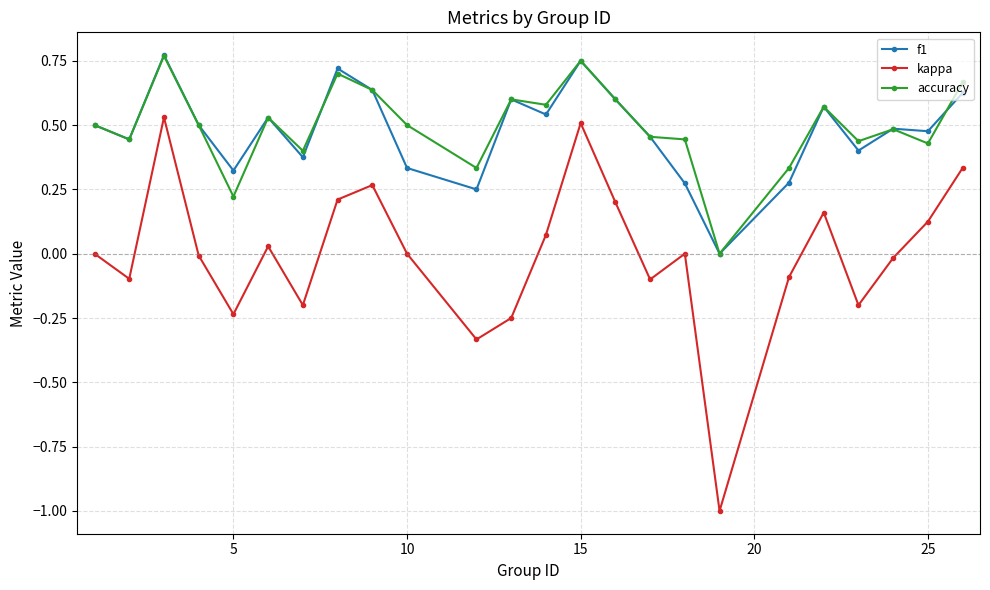

True or false: kappa and accuracy cross at least once.

False